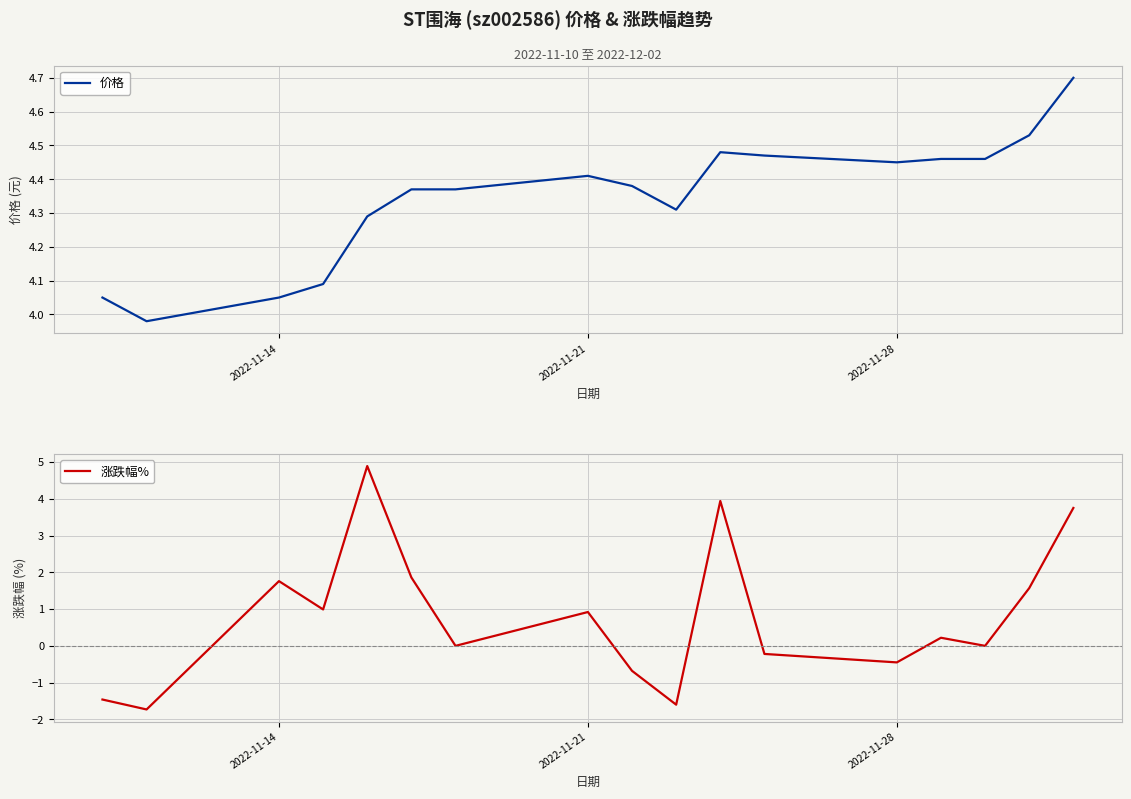

How many interior local peaks does the 价格 series have?

2